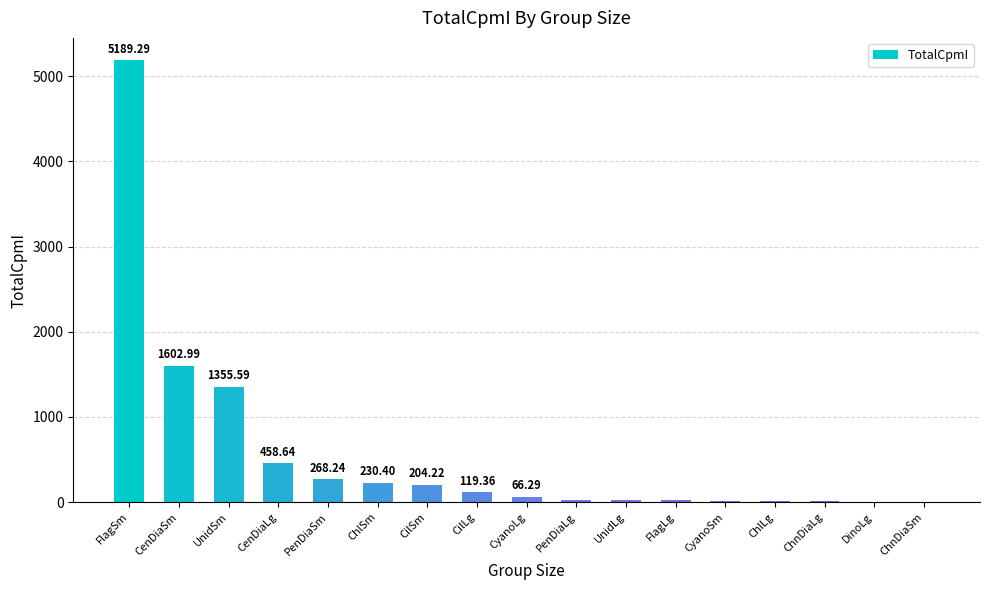

At which category does the chart reach its peak across all series?

FlagSm